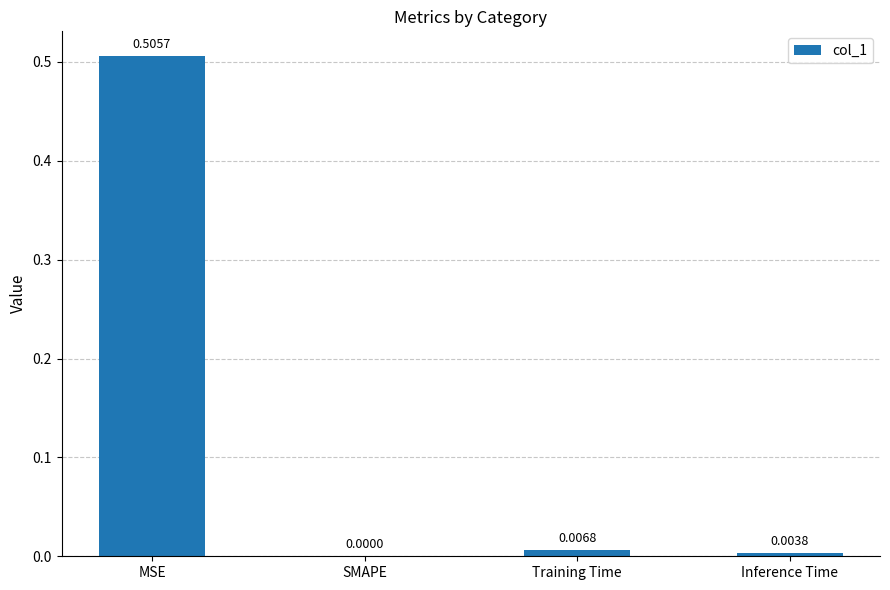

Which has a higher value, MSE or Inference Time?

MSE